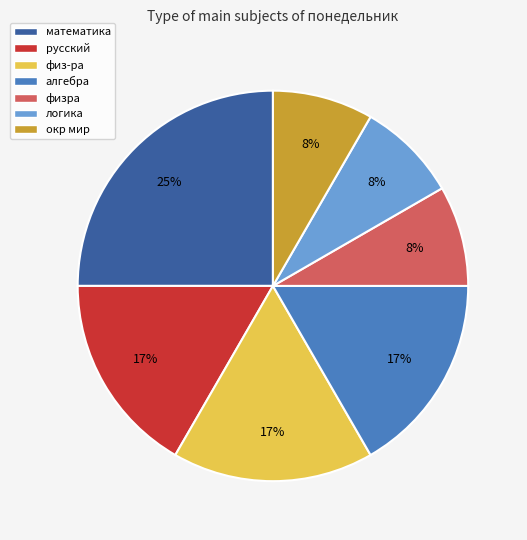

Is it true that логика is 8% of the pie?

True